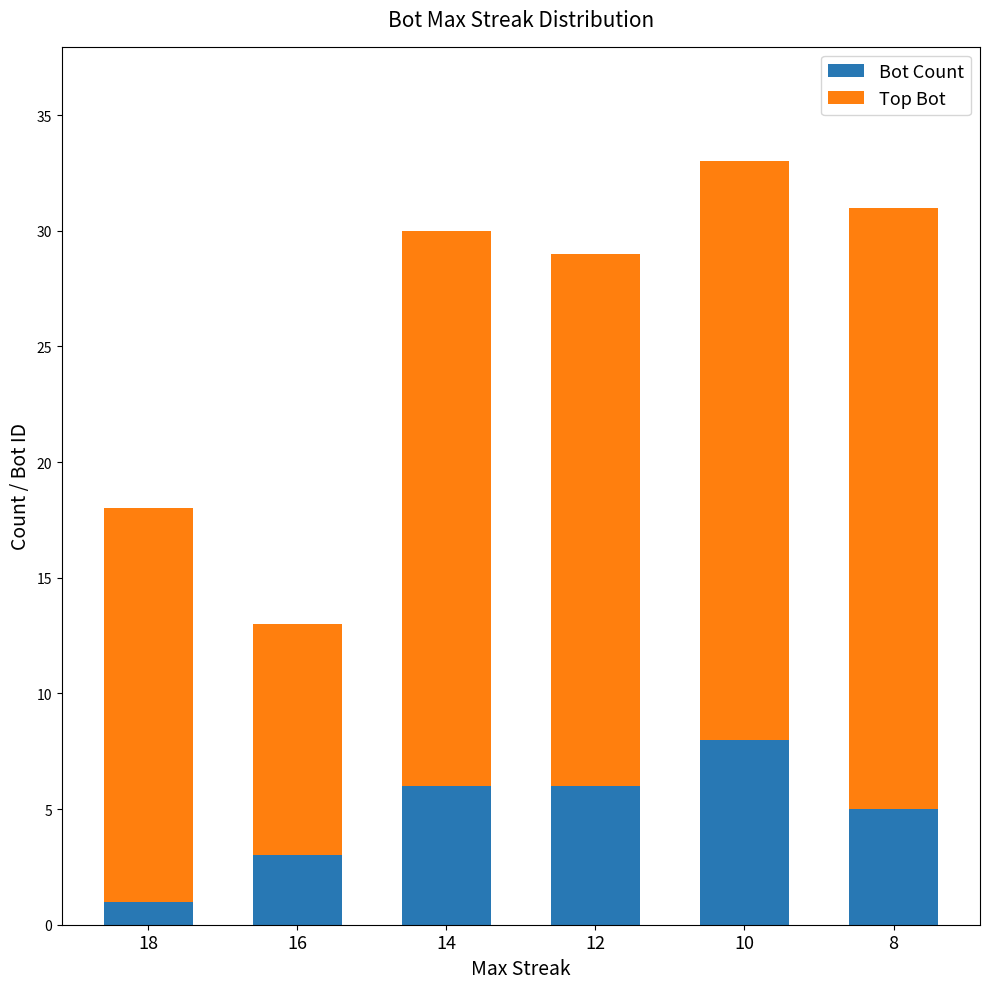

What is the difference between the Bot Count values at 12 and 16?

3